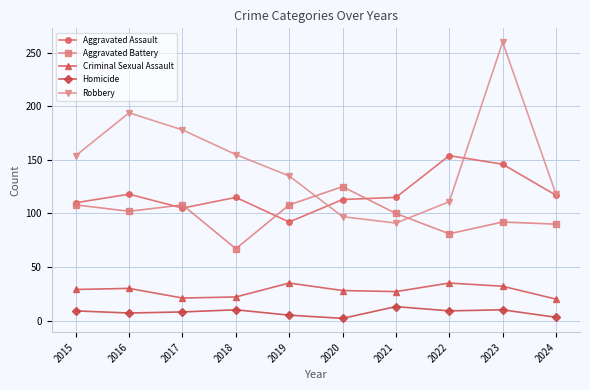

What is the highest value of the Robbery series?

260